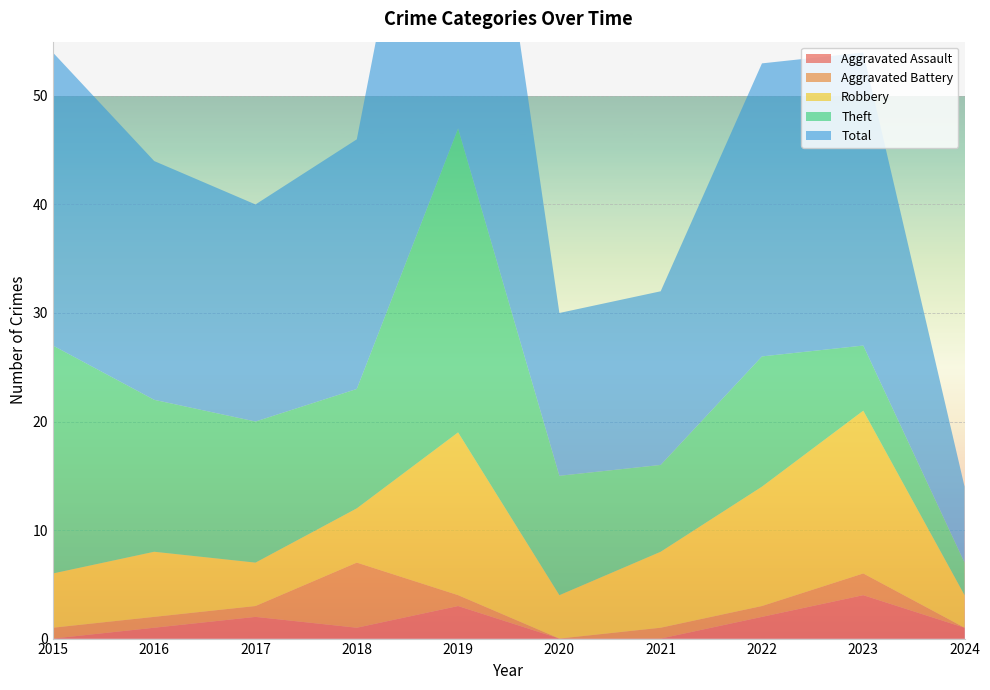

Reading right to left, extract all data points from this chart.

Aggravated Assault: 1	4	2	0	0	3	1	2	1	0
Aggravated Battery: 0	2	1	1	0	1	6	1	1	1
Robbery: 3	15	11	7	4	15	5	4	6	5
Theft: 3	6	12	8	11	28	11	13	14	21
Total: 7	27	27	16	15	47	23	20	22	27